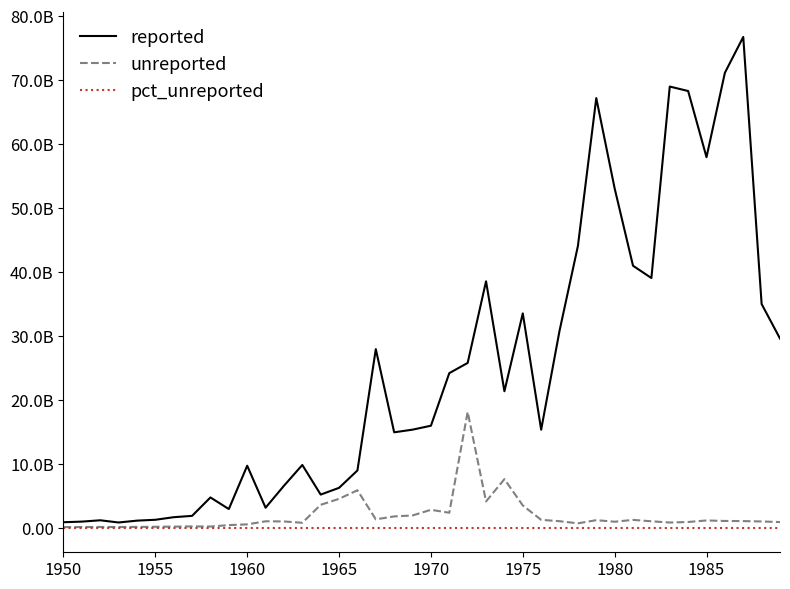

Does the chart display data point markers on the line(s)?

No